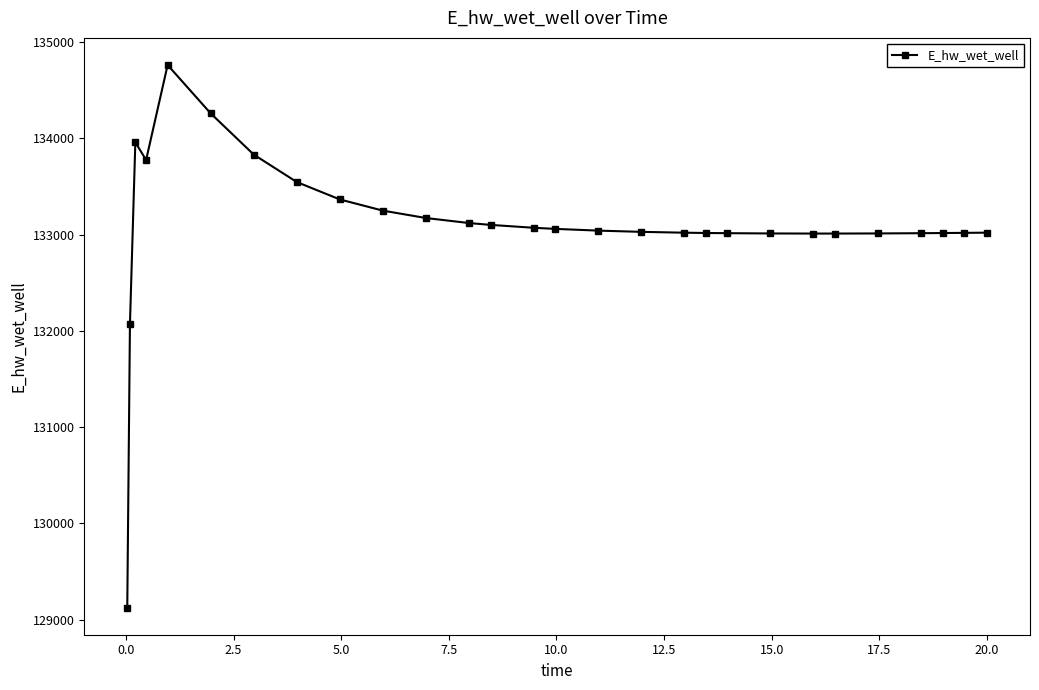

What is the minimum value shown in the chart?

129124.5